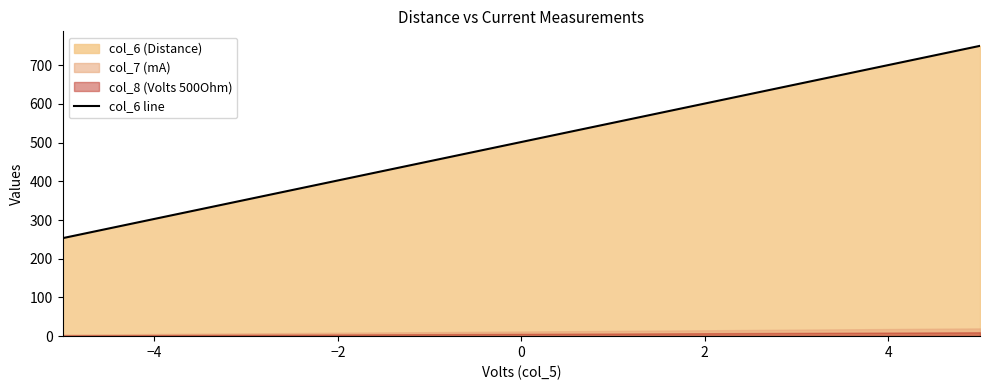

True or false: col_6 line has a value of 717.9 at 0.

False